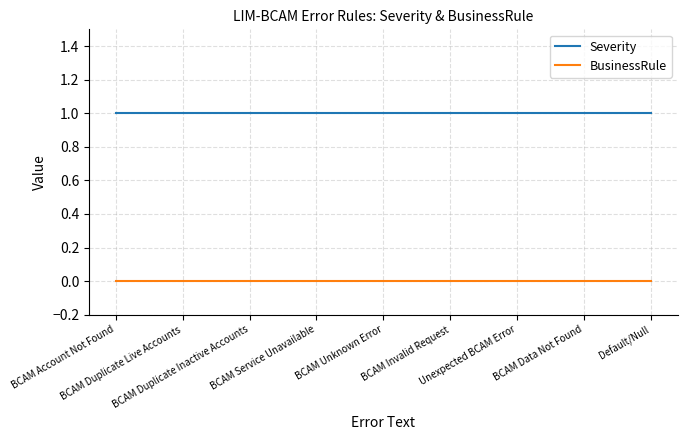

At BCAM Duplicate Live Accounts, list the series in order from smallest to largest.

BusinessRule, Severity